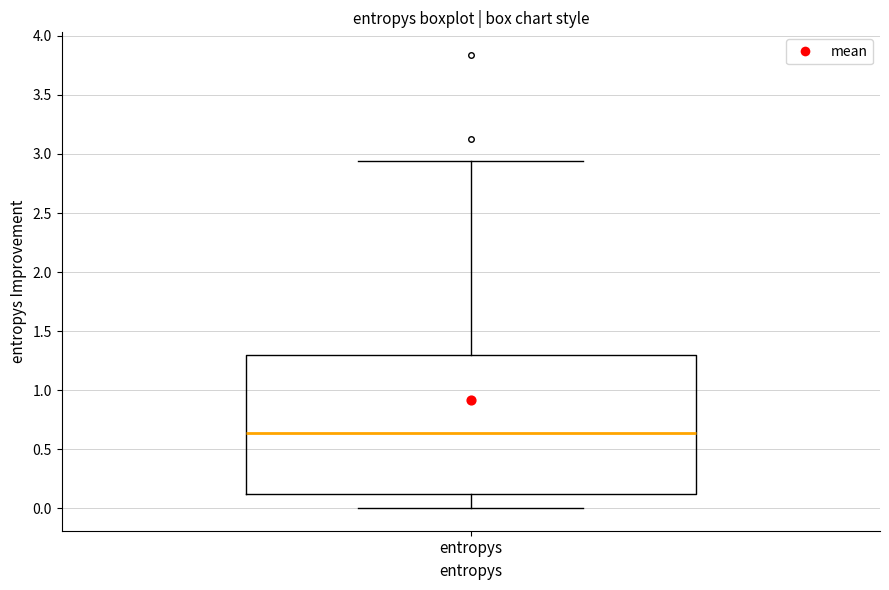

Transcribe this box plot: give where the median line is, the range the box spans, and where the two whiskers end, as read against the y-axis. The values are not printed on the chart, so give them approximately, as read against the axis.

median 0.65, box 0.15 to 1.30, whiskers 0.00 to 2.95